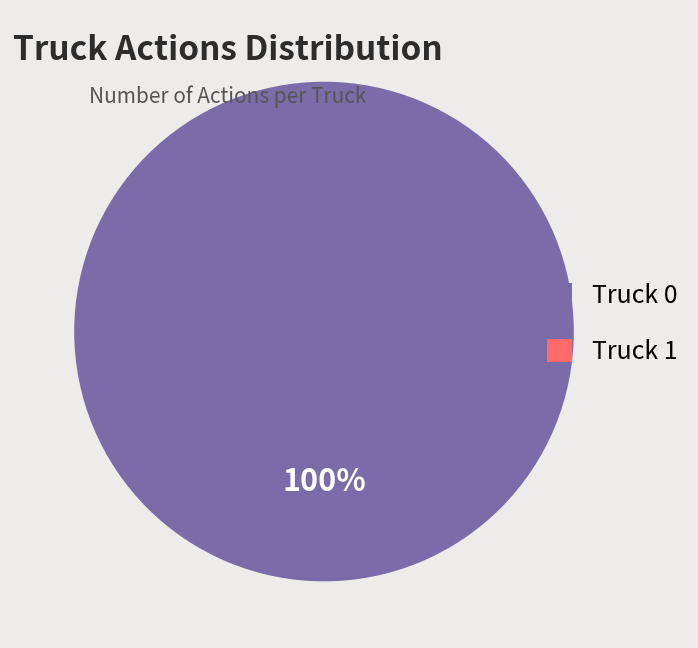

Does any single category account for the majority?

Yes